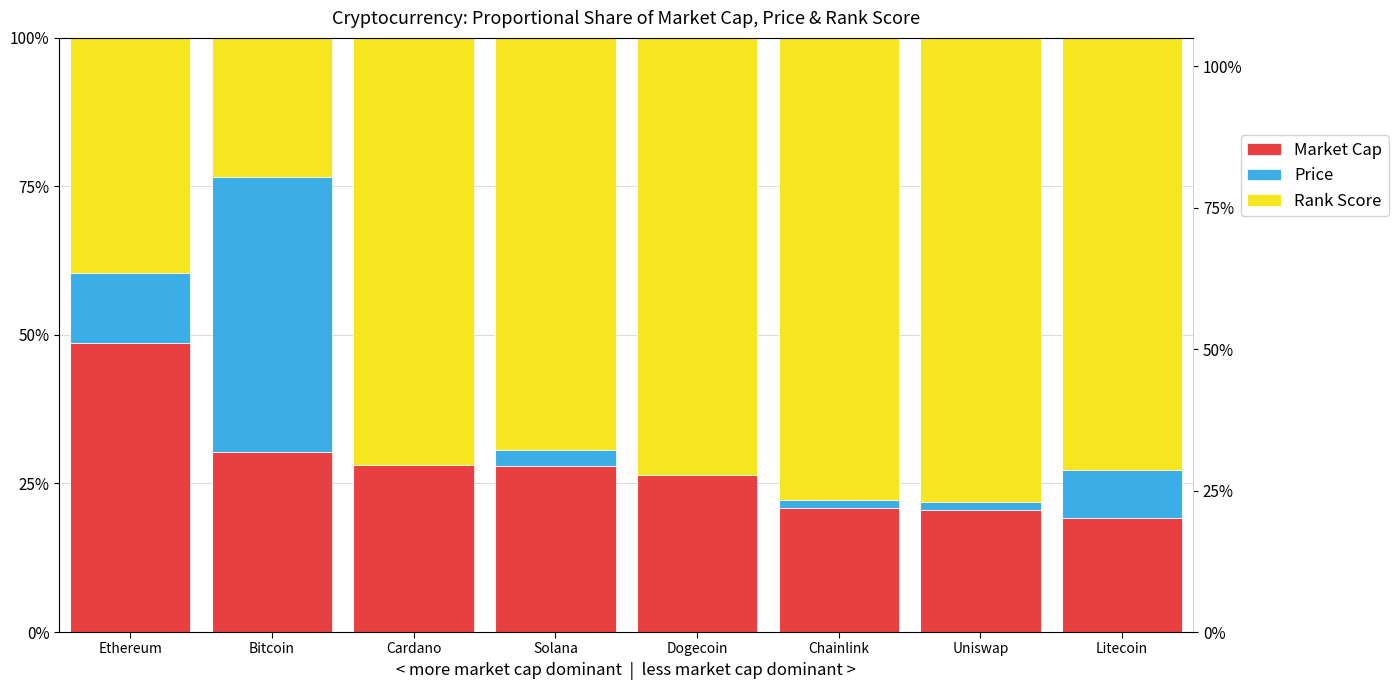

Which series has the widest spread of values?

Rank Score